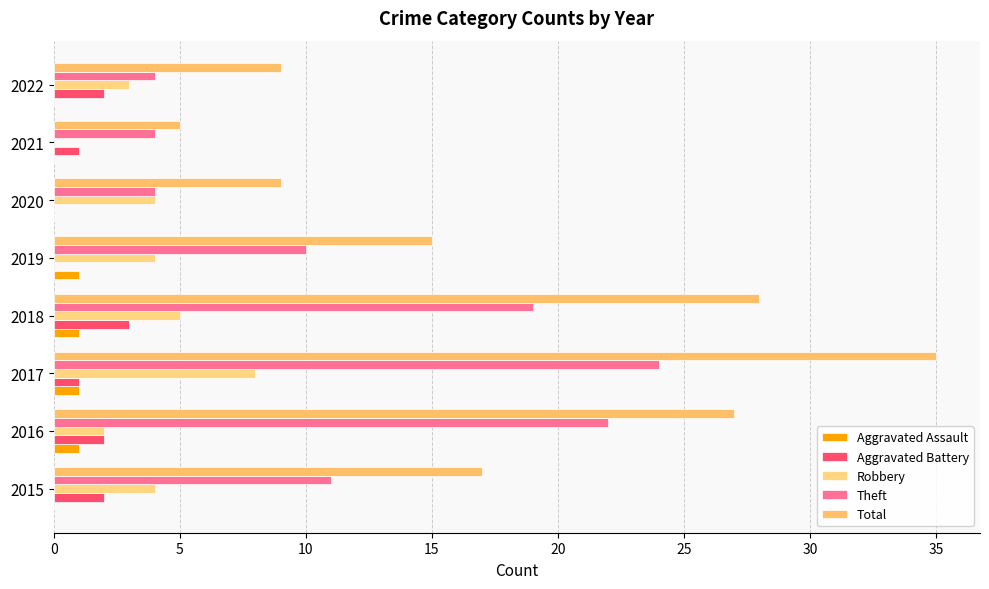

How many values in Robbery are above zero?

7